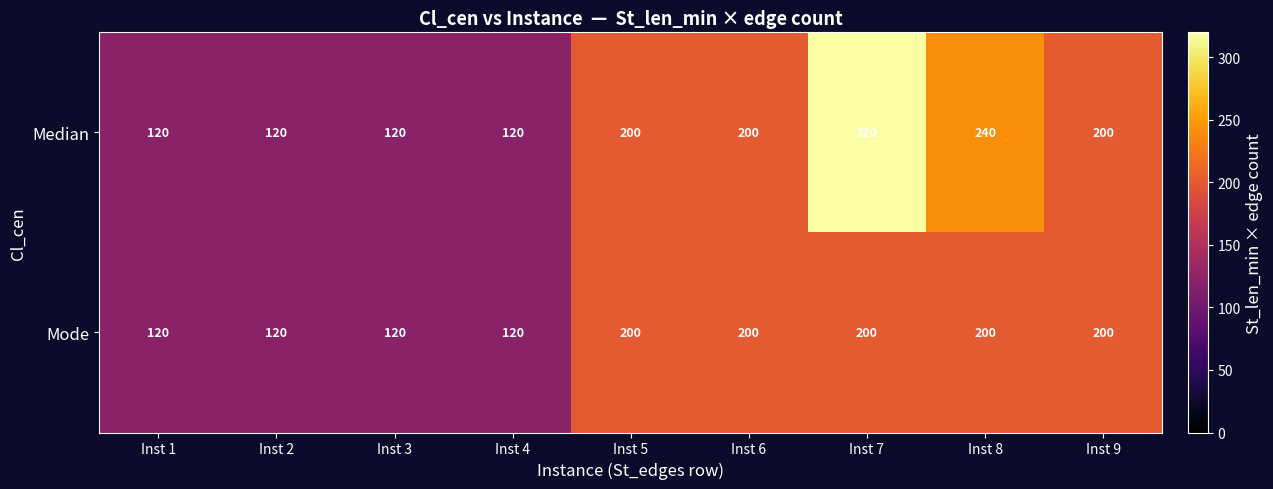

The Mode series shows 200 at Inst 5. True or false?

True